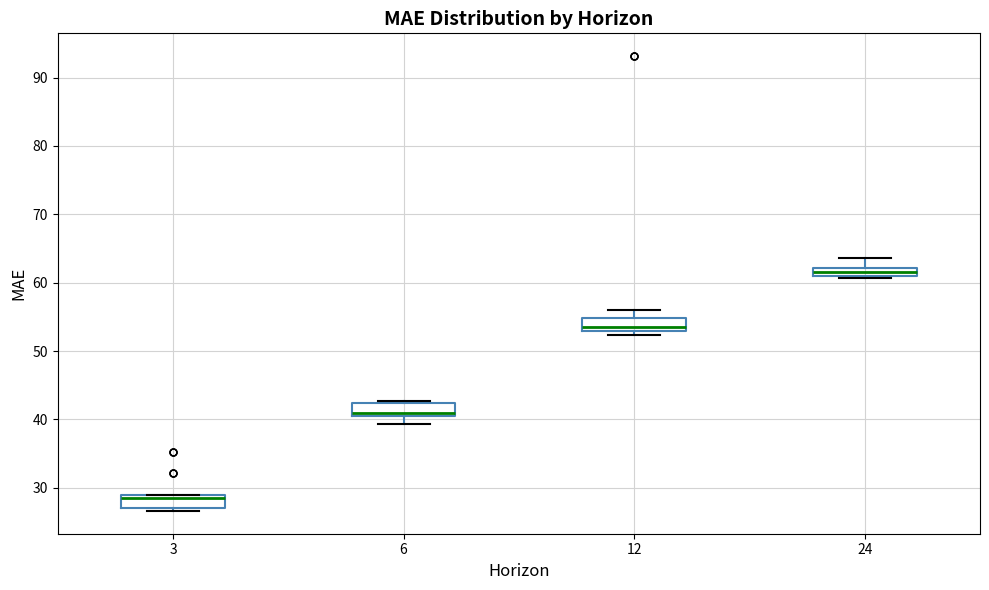

Which box's median line is the lowest?

3